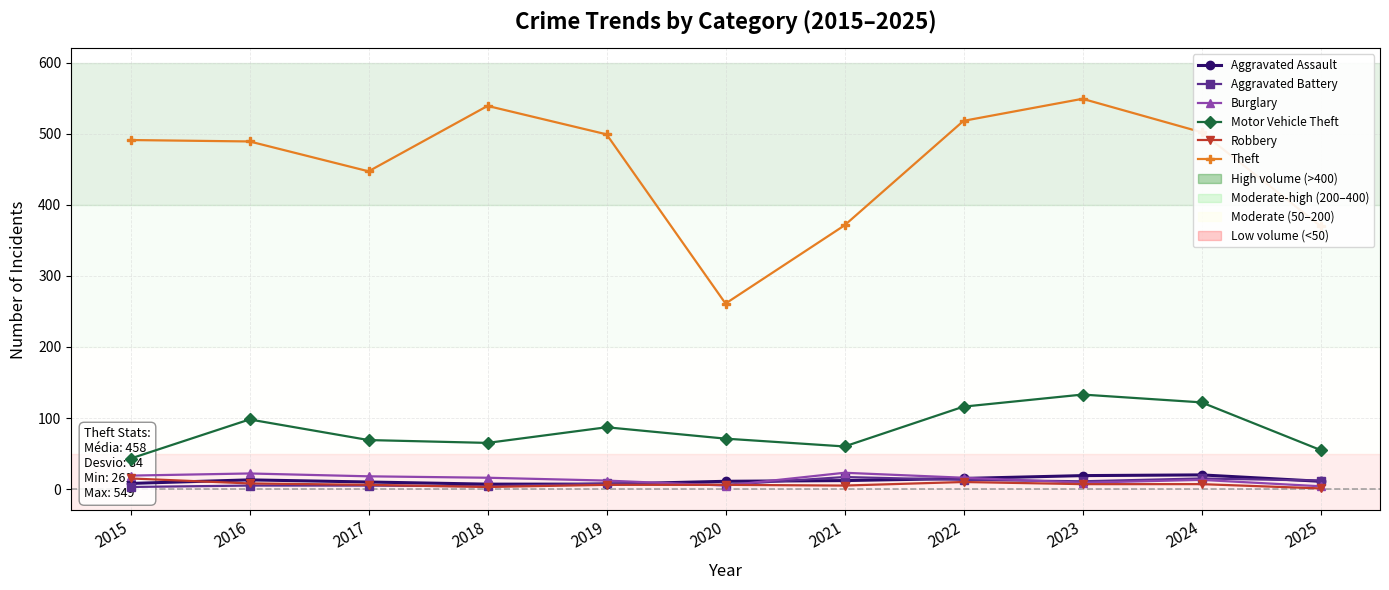

What is the total value across all series at 2019?

619